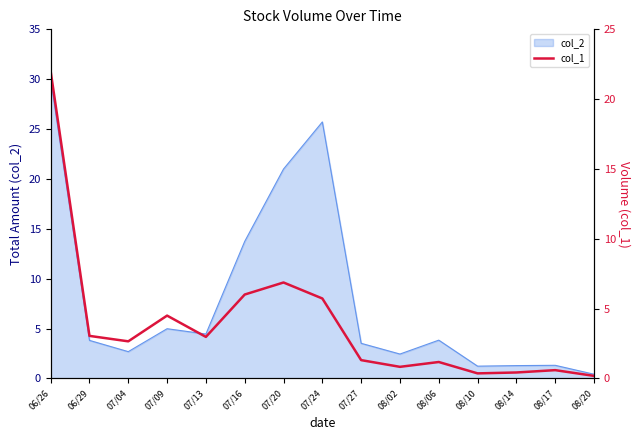

Which category has the highest value in the col_2 series?

06/26